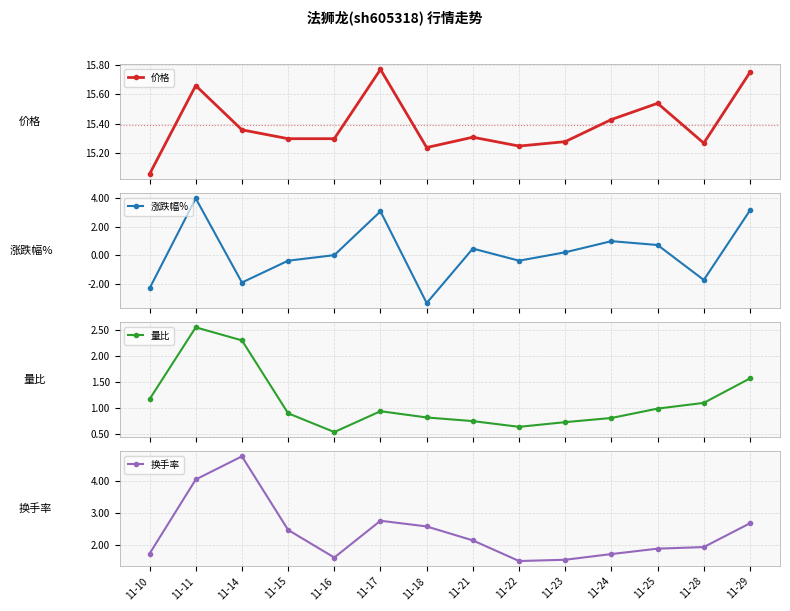

Read the 换手率 value at 11-24.

1.7